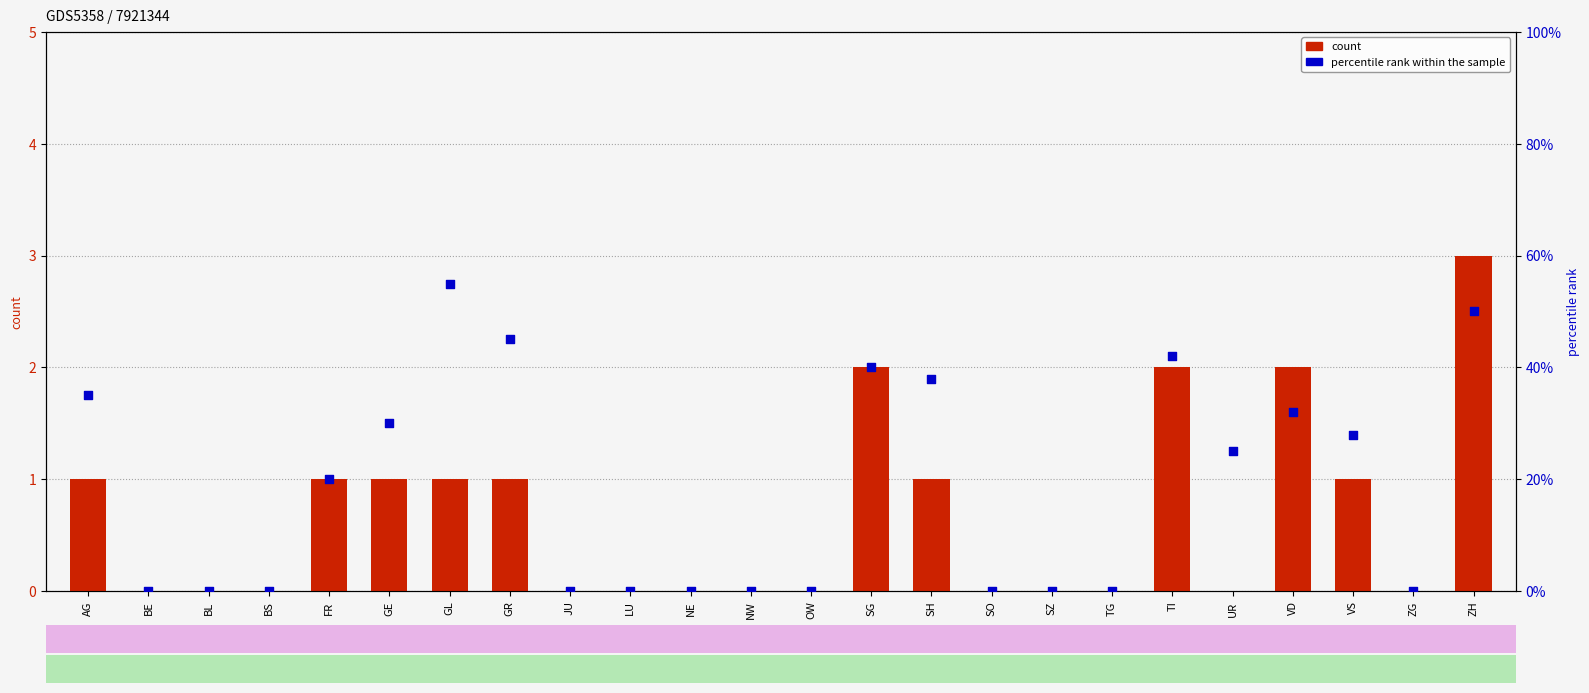

Which series has the largest total across all categories?

percentile rank within the sample